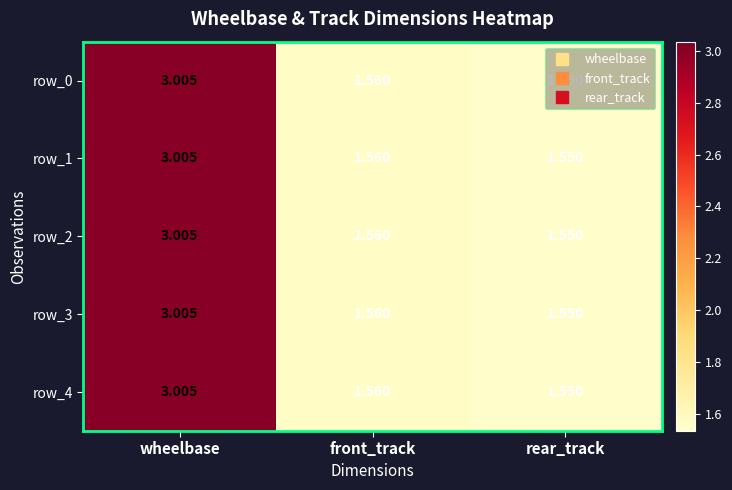

Is it true that row_1 equals 2.1 at rear_track?

False